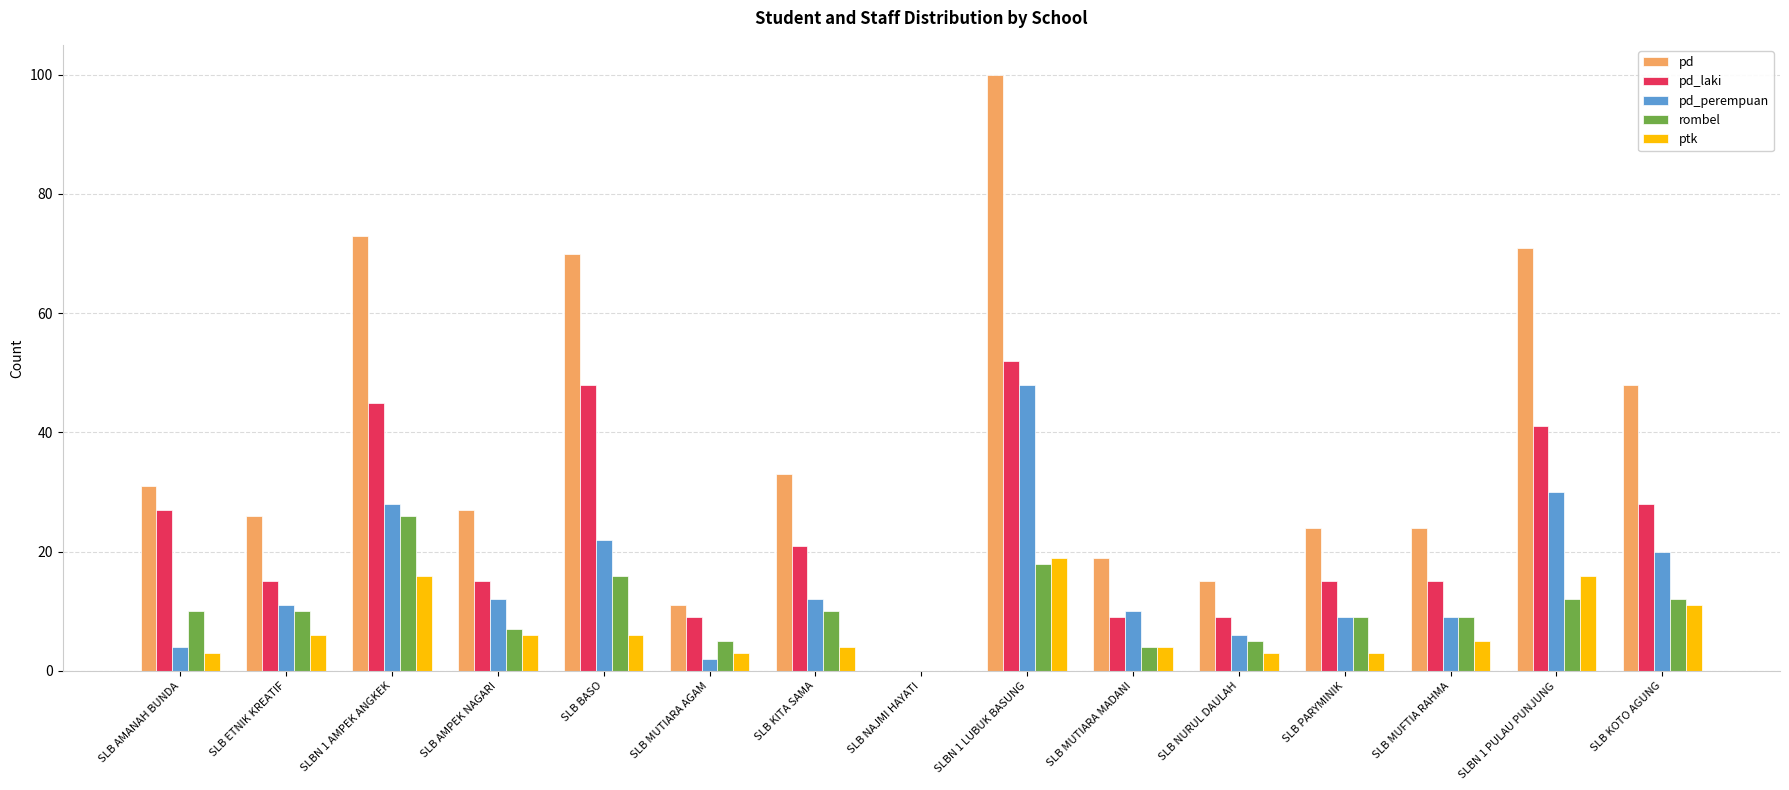

Are the bars horizontal?

No